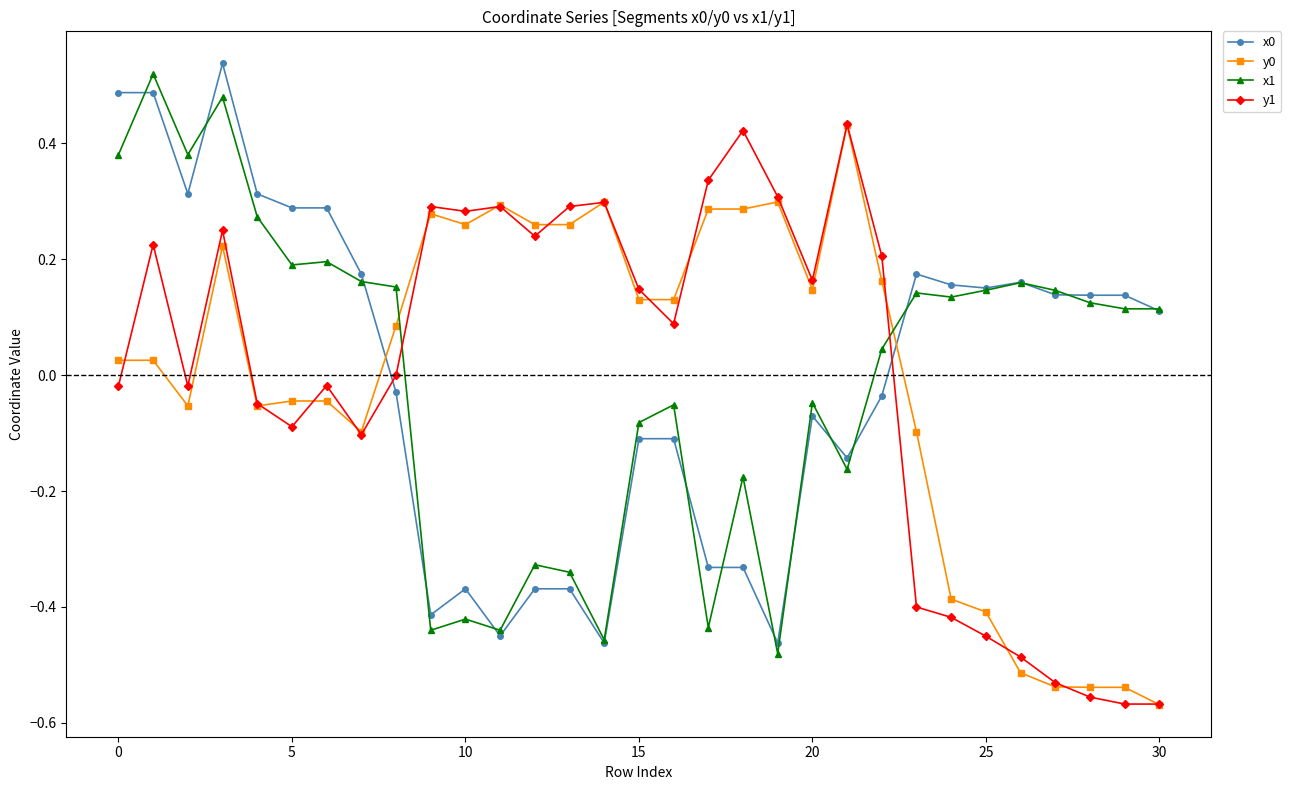

True or false: x0 has more than 1 points higher than both neighbors.

True